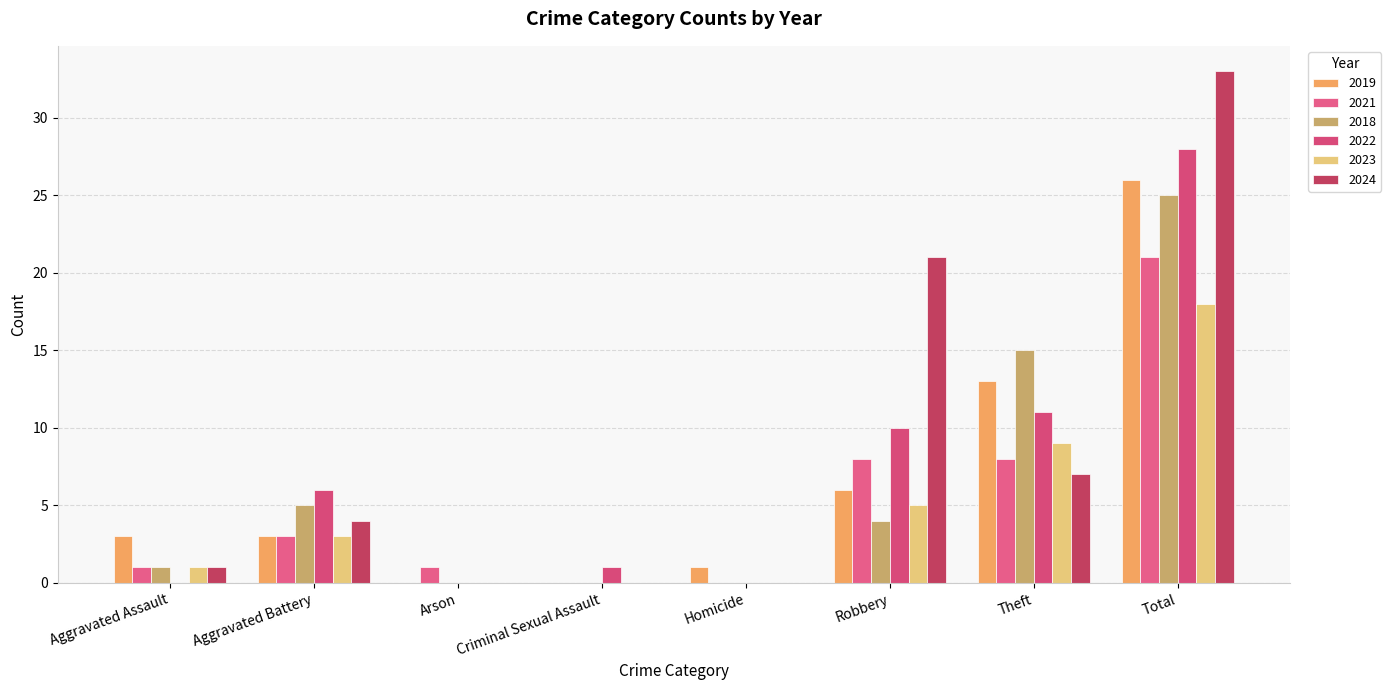

How many series are shown in this chart?

6